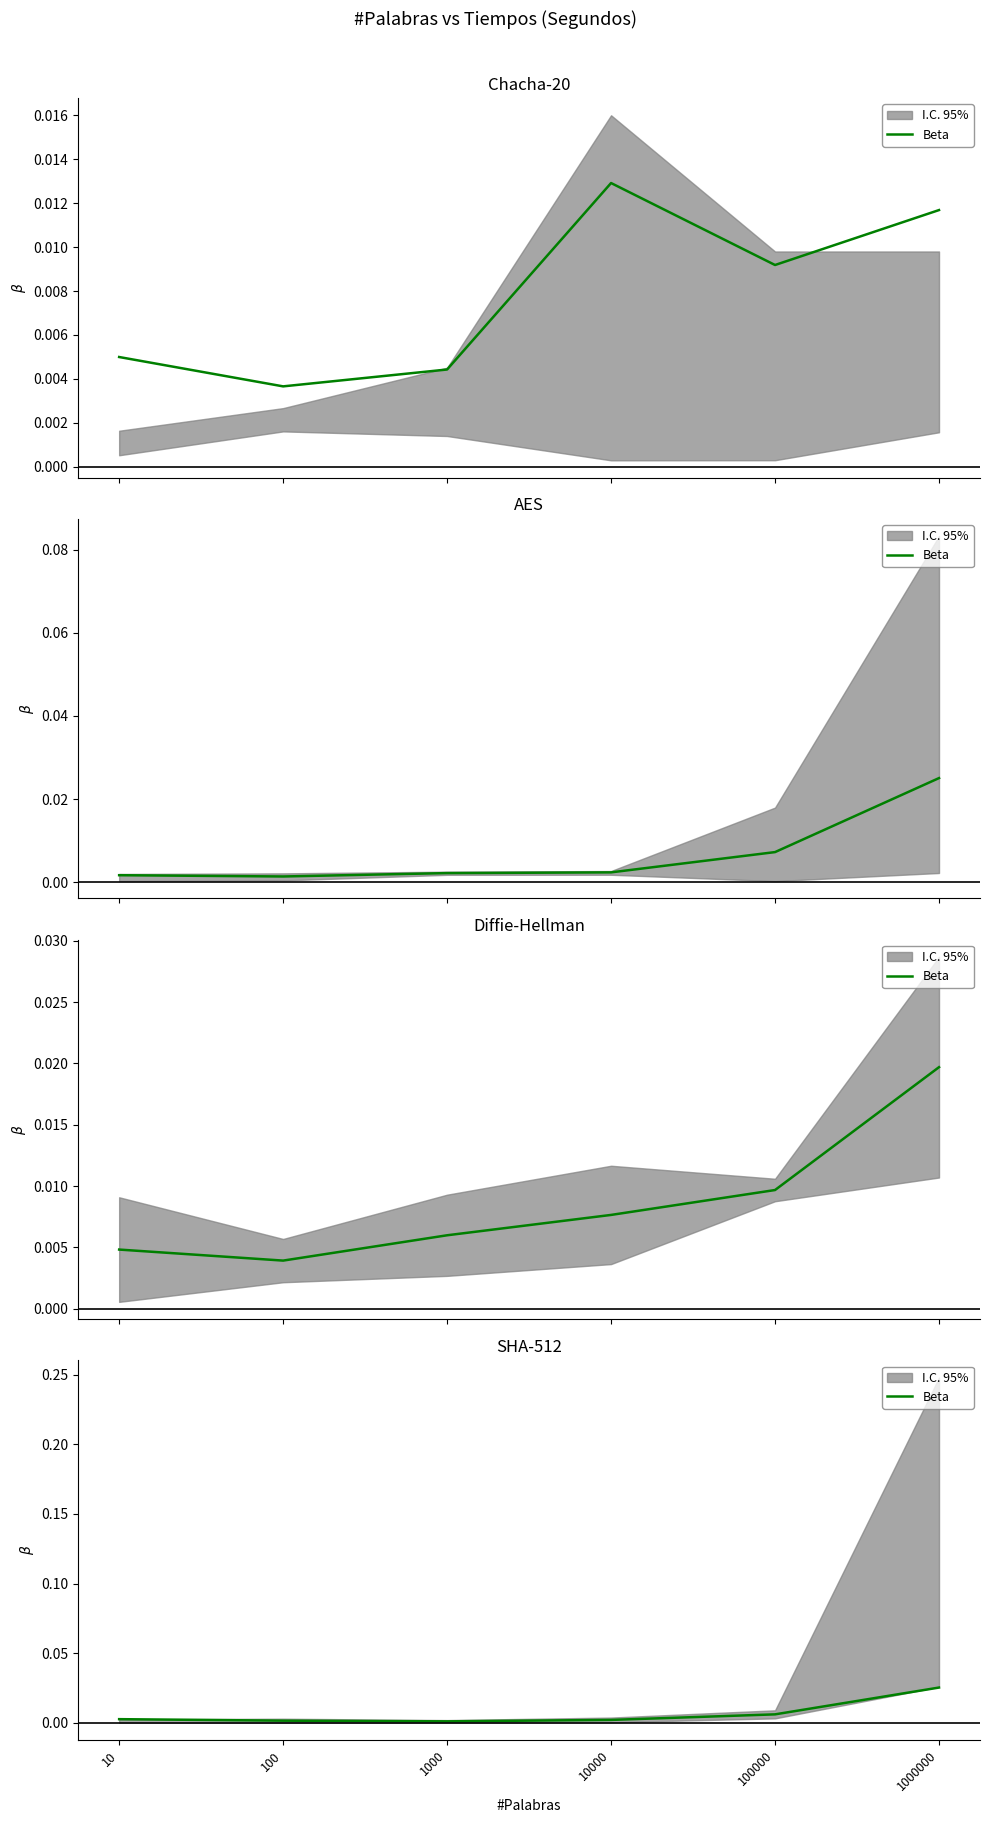

Is this an area chart (filled region under the line)?

No